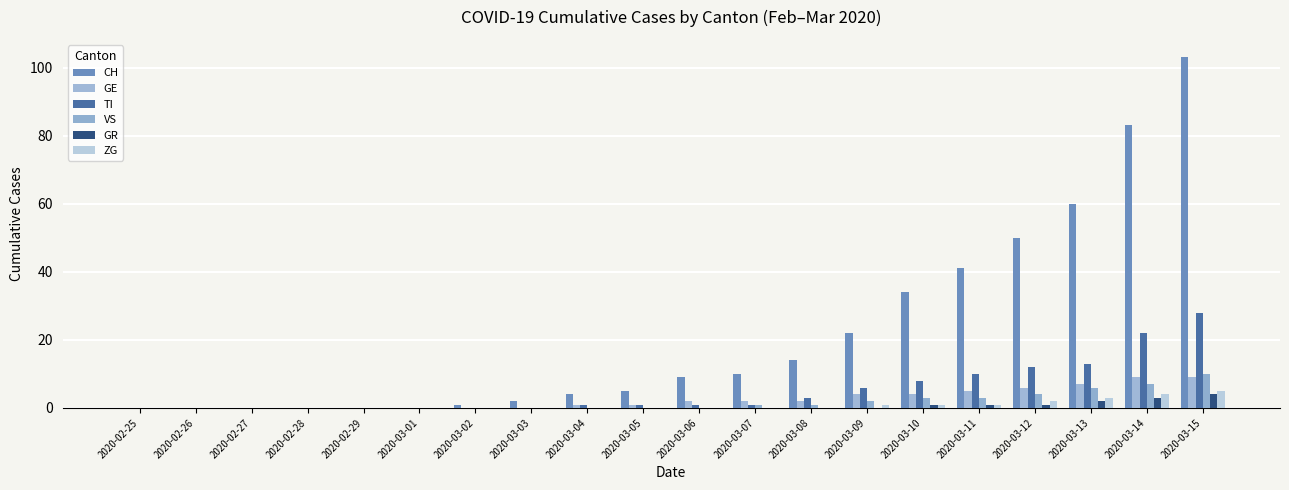

At how many categories does at least one series exceed 94?

1